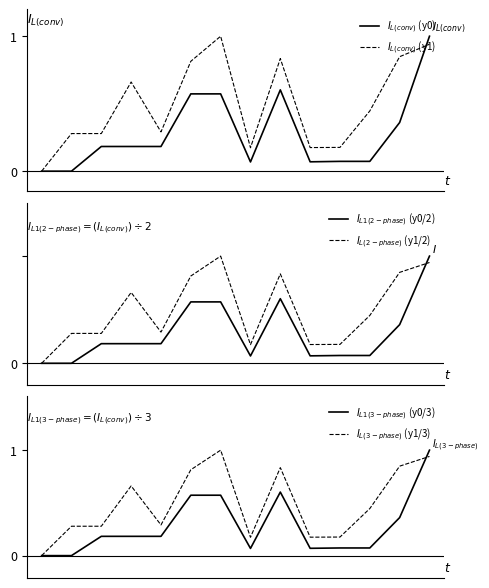

At which category is the sum across all series the highest?

13